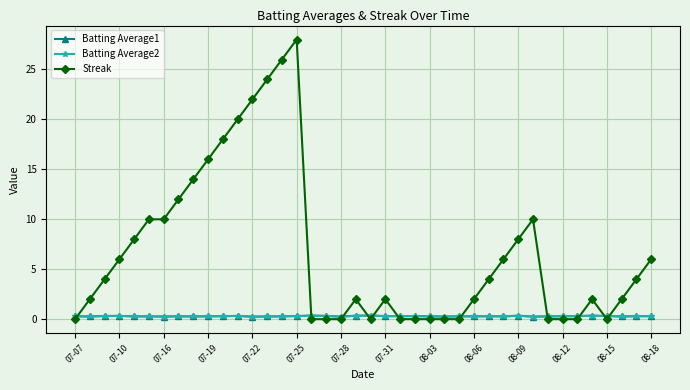

What is the sum of all Batting Average2 values?

11.7